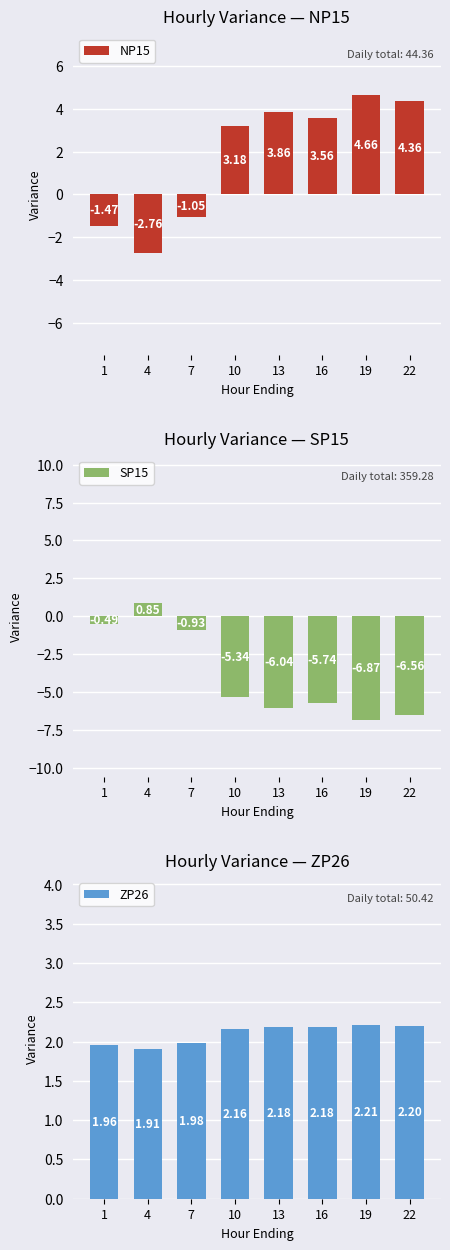

Count the number of data series in this chart.

3